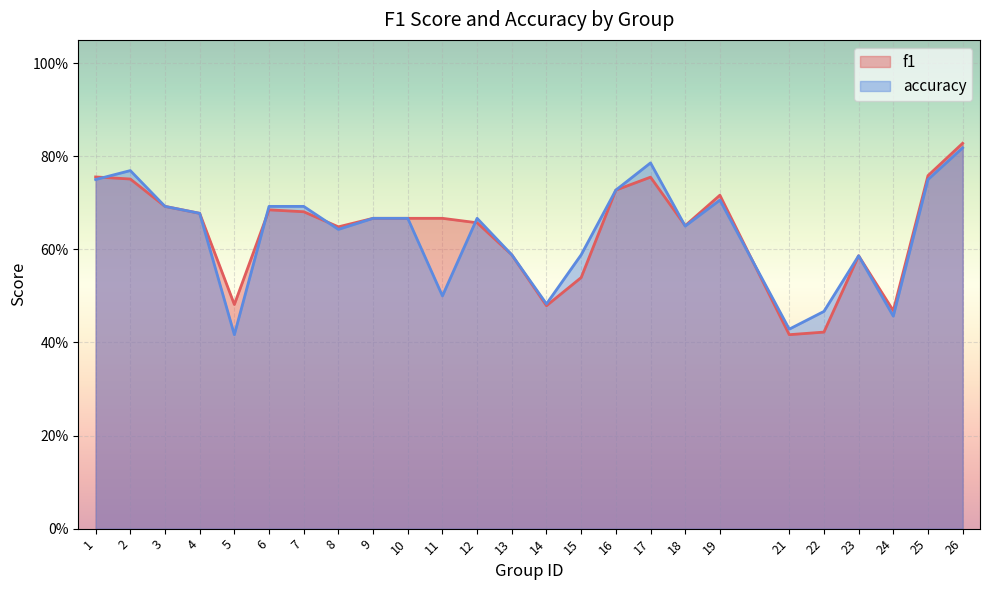

What is the value of the accuracy point at the 20th from the left?

0.4